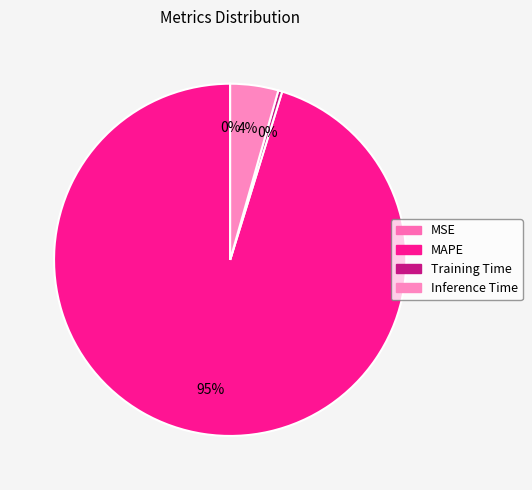

Is it true that MSE is 5% of the pie?

False